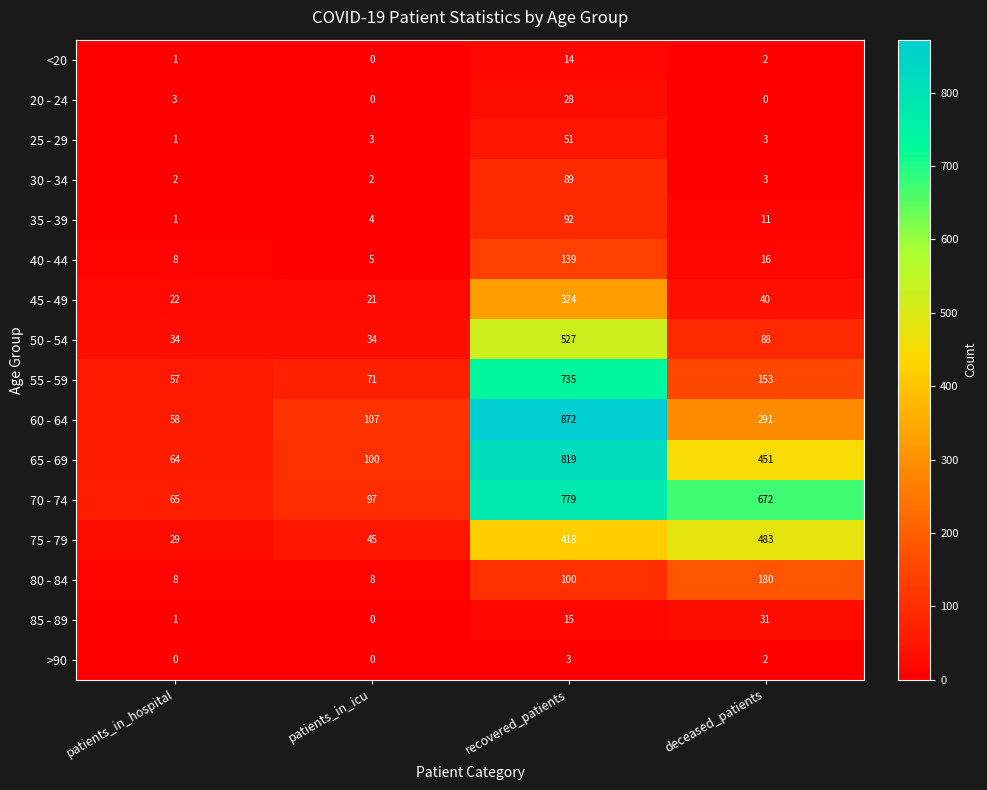

What is the difference between the maximum and second lowest values in the 85 - 89 series?

30